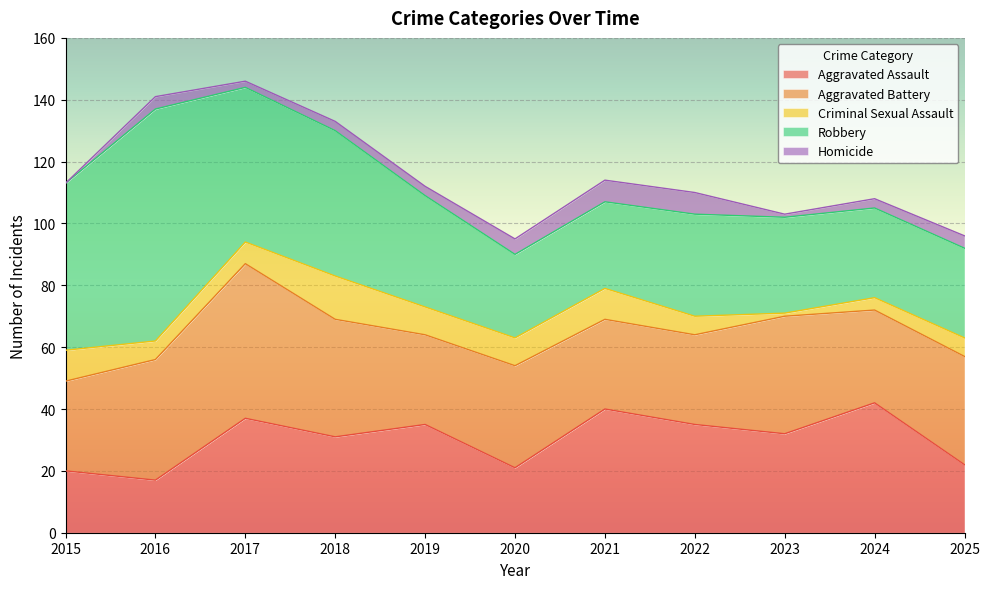

Rank the series at 2018 from lowest to highest value.

Homicide, Criminal Sexual Assault, Aggravated Assault, Aggravated Battery, Robbery